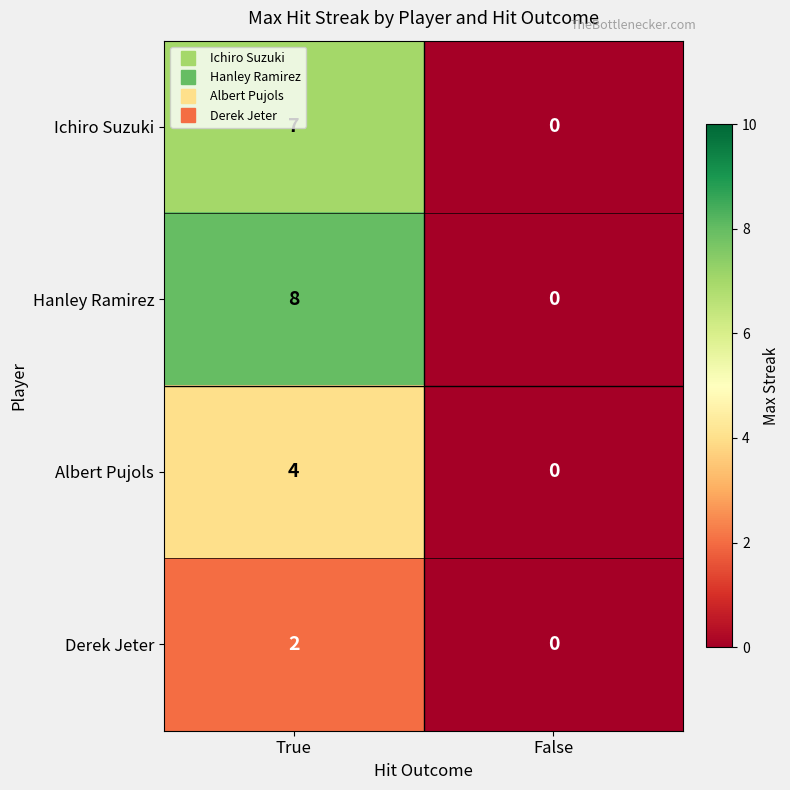

Is it true that Ichiro Suzuki equals -4 at False?

False